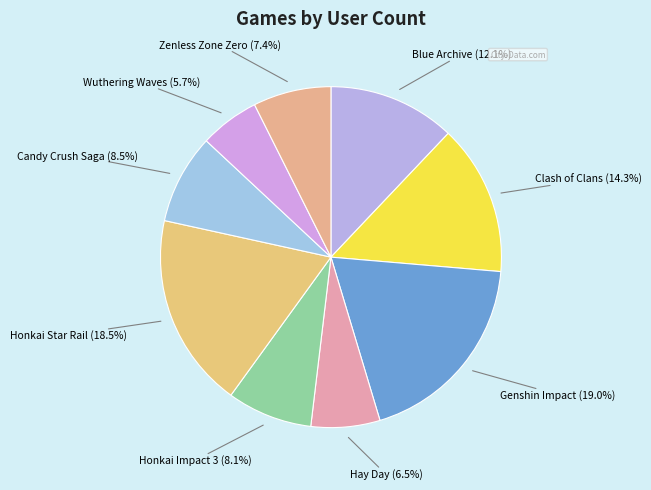

Which slice is the largest?

Genshin Impact